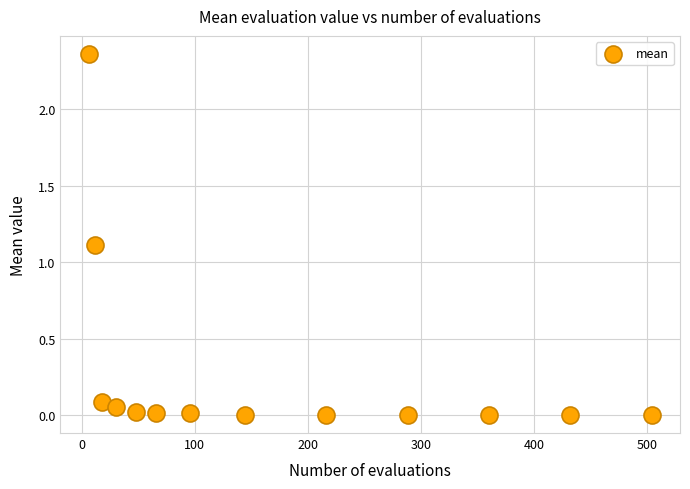

What Y value in the scatter plot is closest to 1?

1.1